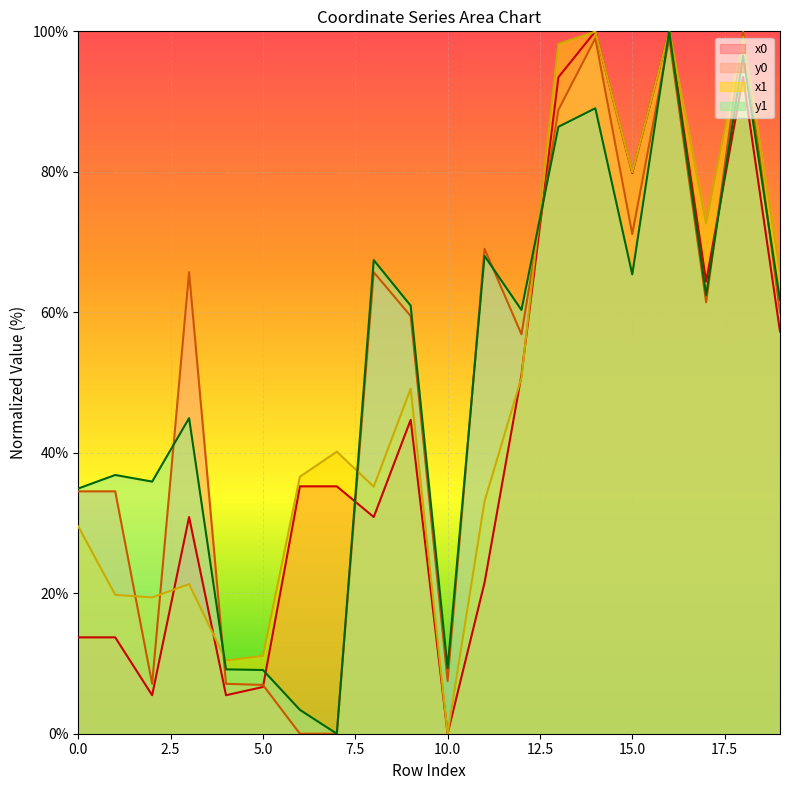

Is it true that x0 equals 57.3 at 19?

True